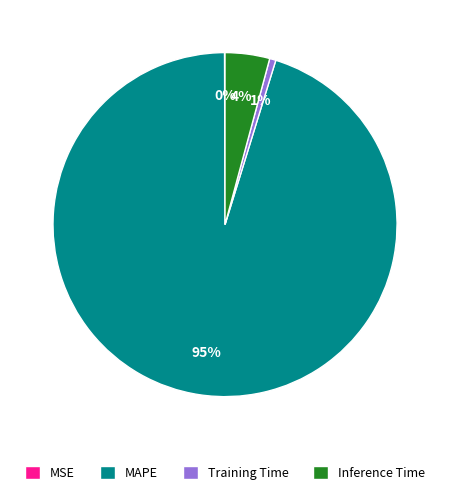

What is the majority slice?

MAPE